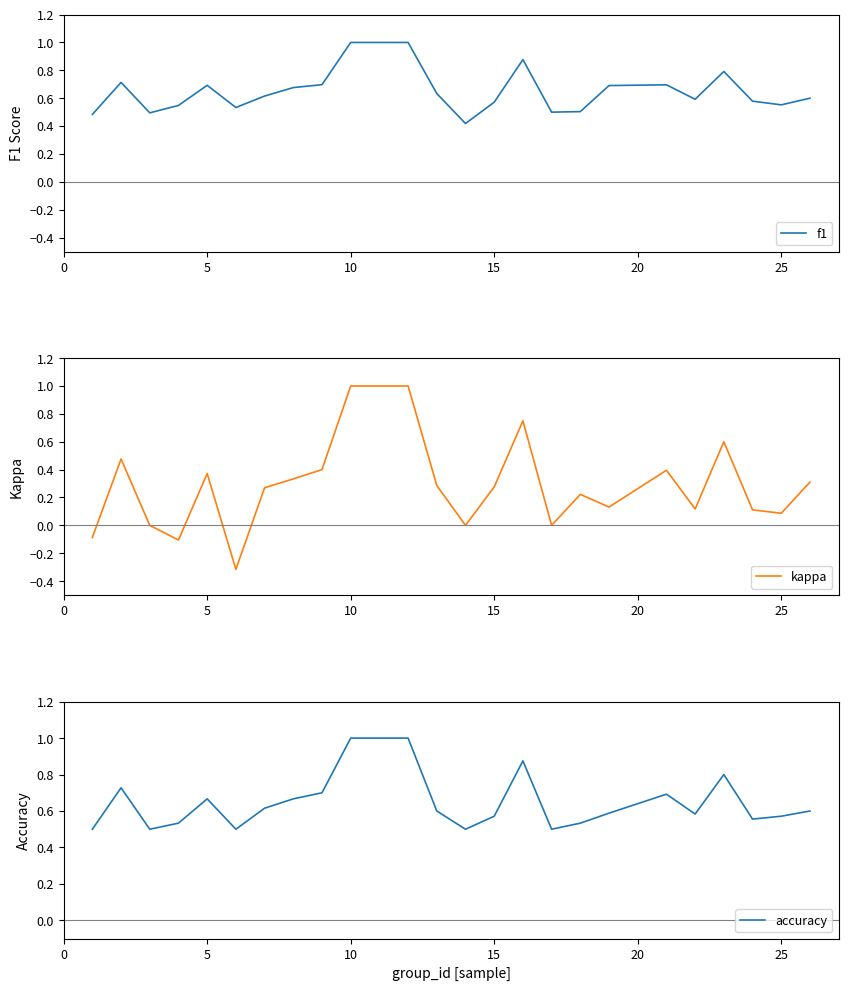

The value of f1 at 5 is 0.7. True or false?

True